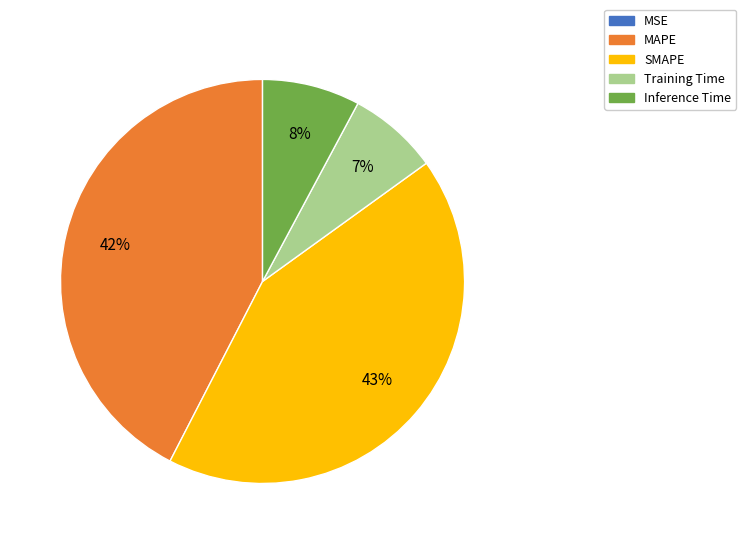

To the nearest percent, what is the combined percentage of Training Time and Inference Time?

15%